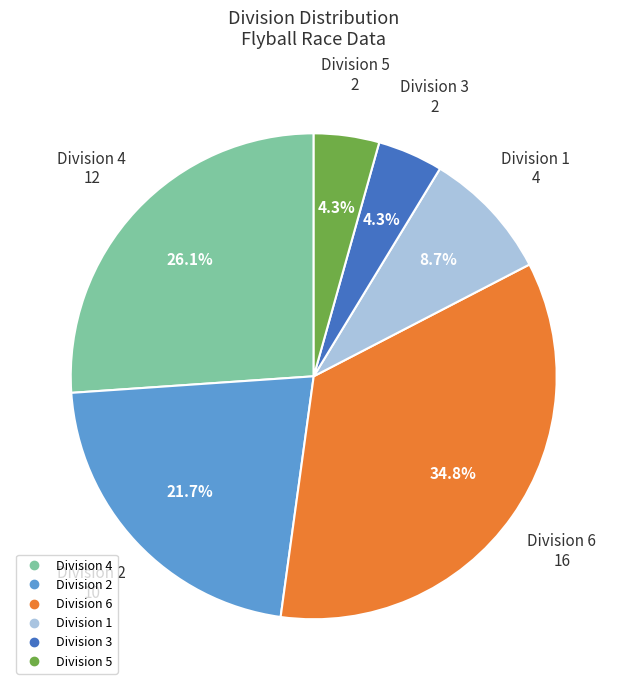

Does any single category account for the majority?

No